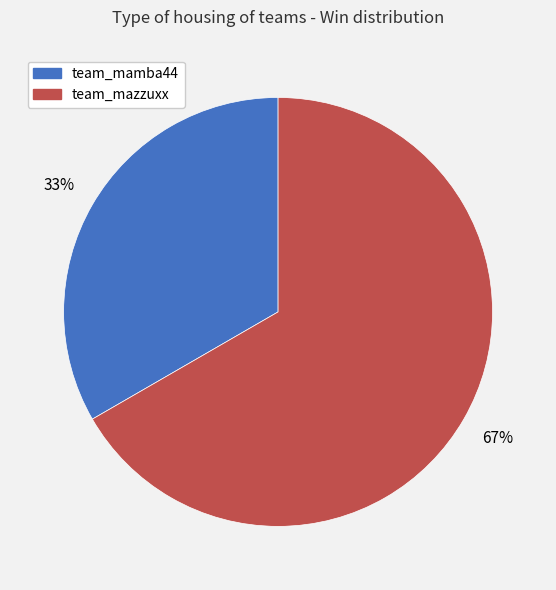

Rank the categories by value from lowest to highest.

team_mamba44, team_mazzuxx